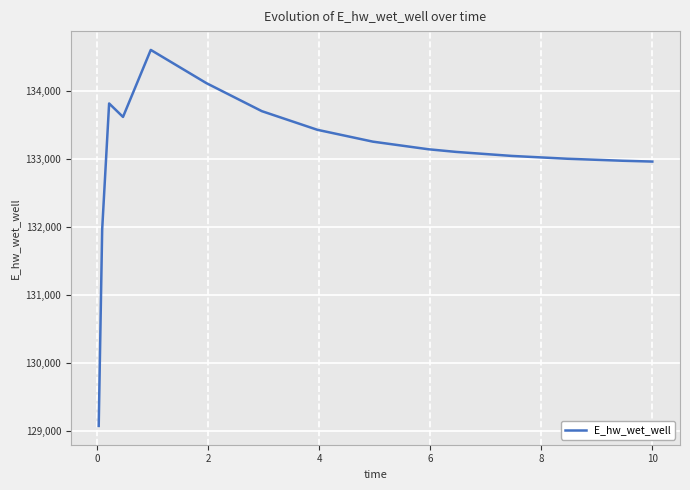

What is the difference between the maximum and minimum values?

5542.8